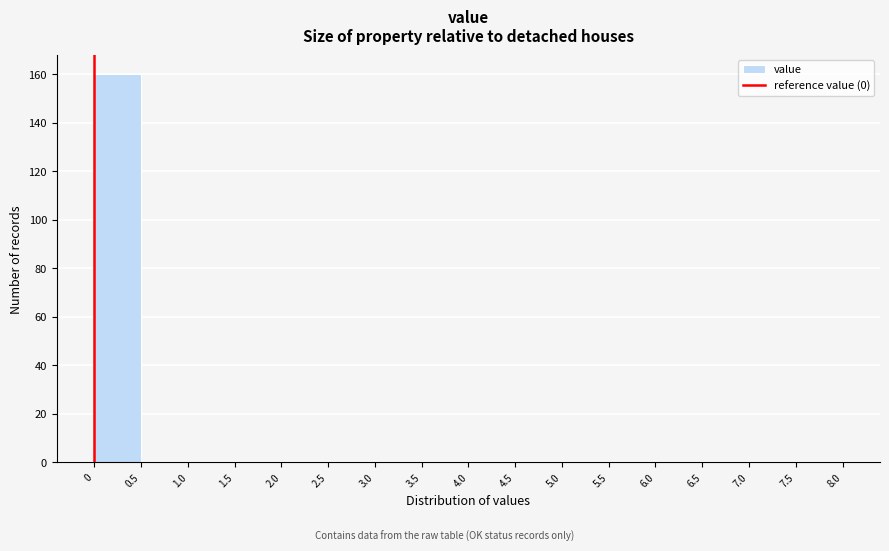

Reading left to right, transcribe this chart: for each bar, give the range it covers on the x-axis and its height. The values are not printed on the chart, so give them approximately, as read against the axis.

0 to 0.5: 160
0.5 to 1.0: 0
1.0 to 1.5: 0
1.5 to 2.0: 0
2.0 to 2.5: 0
2.5 to 3.0: 0
3.0 to 3.5: 0
3.5 to 4.0: 0
4.0 to 4.5: 0
4.5 to 5.0: 0
5.0 to 5.5: 0
5.5 to 6.0: 0
6.0 to 6.5: 0
6.5 to 7.0: 0
7.0 to 7.5: 0
7.5 to 8.0: 0